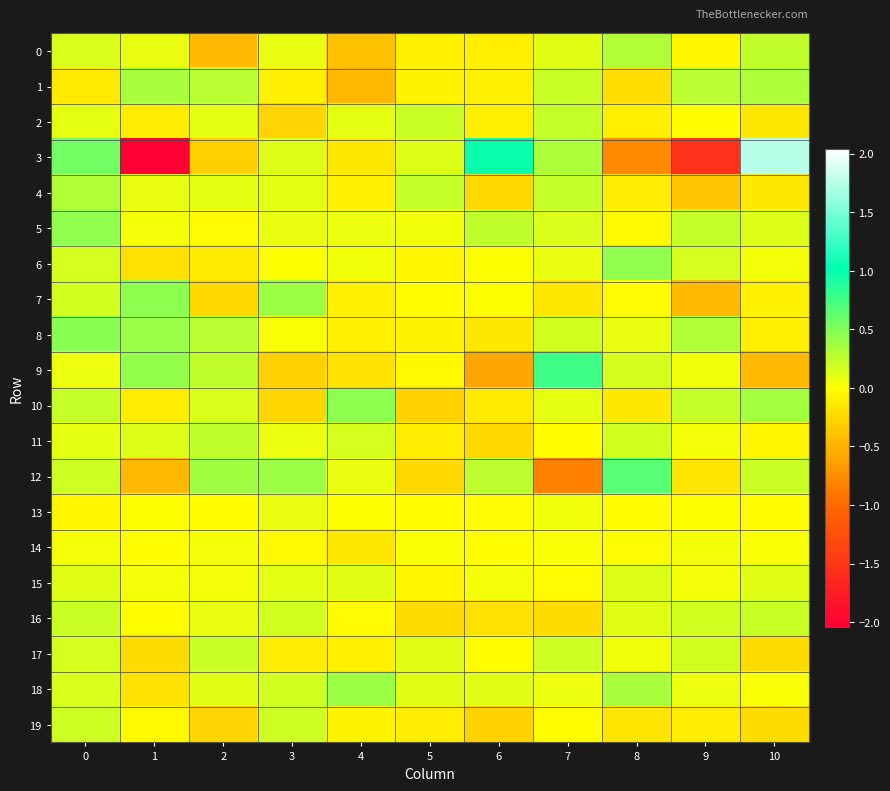

Which series changed the most between 3 and 10?

3